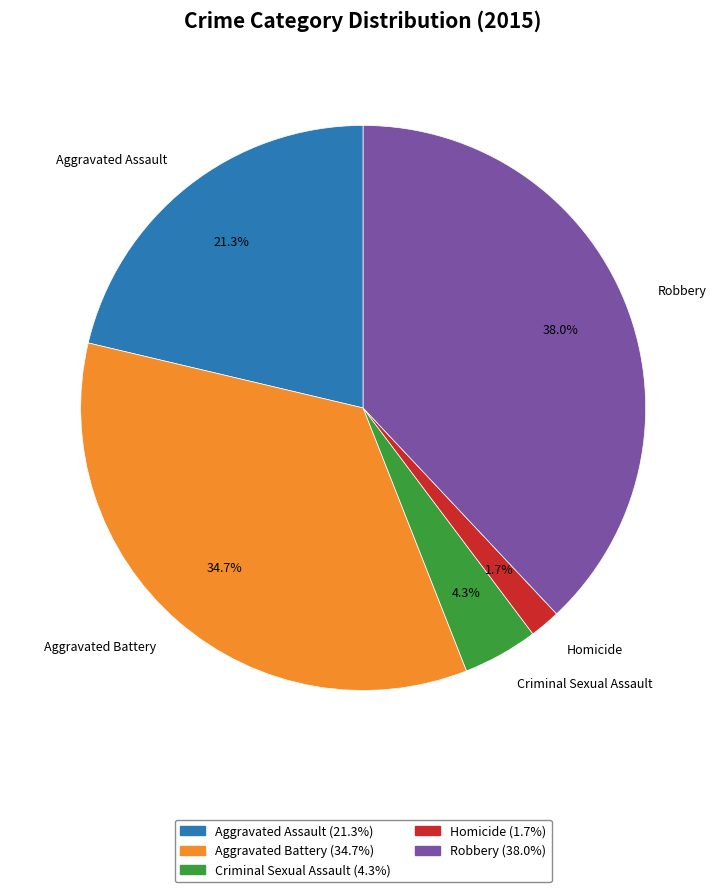

What is the largest slice in the pie chart?

Robbery